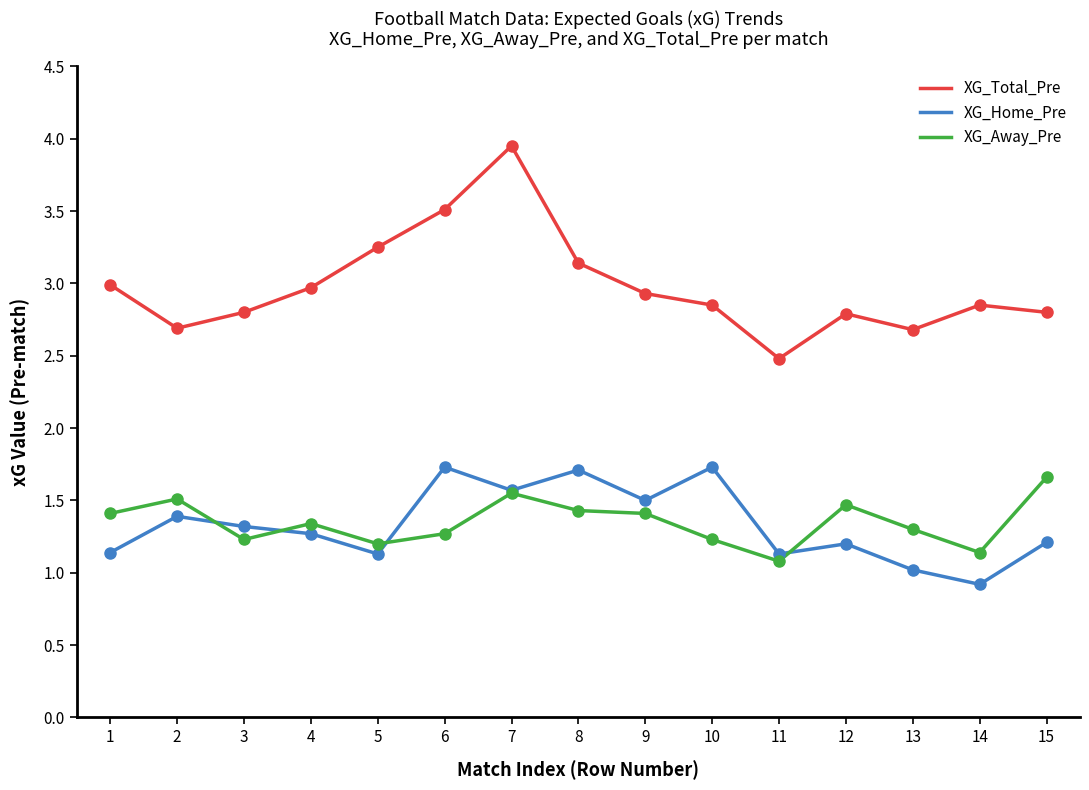

Rank the series at 14 from highest to lowest value.

XG_Total_Pre, XG_Away_Pre, XG_Home_Pre